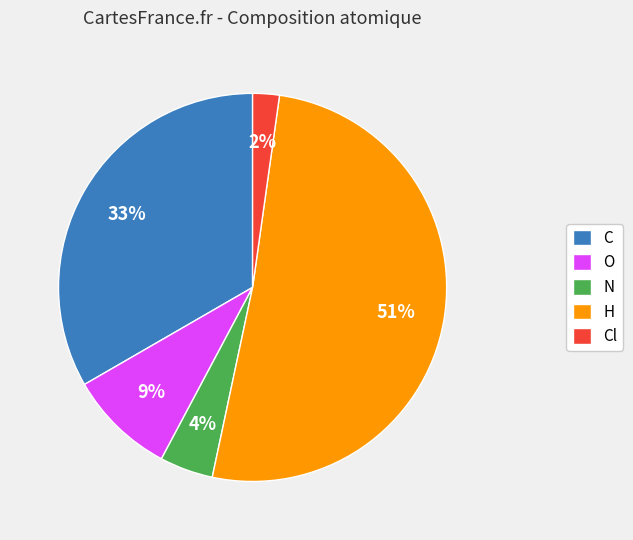

How many slices are in this pie chart?

5